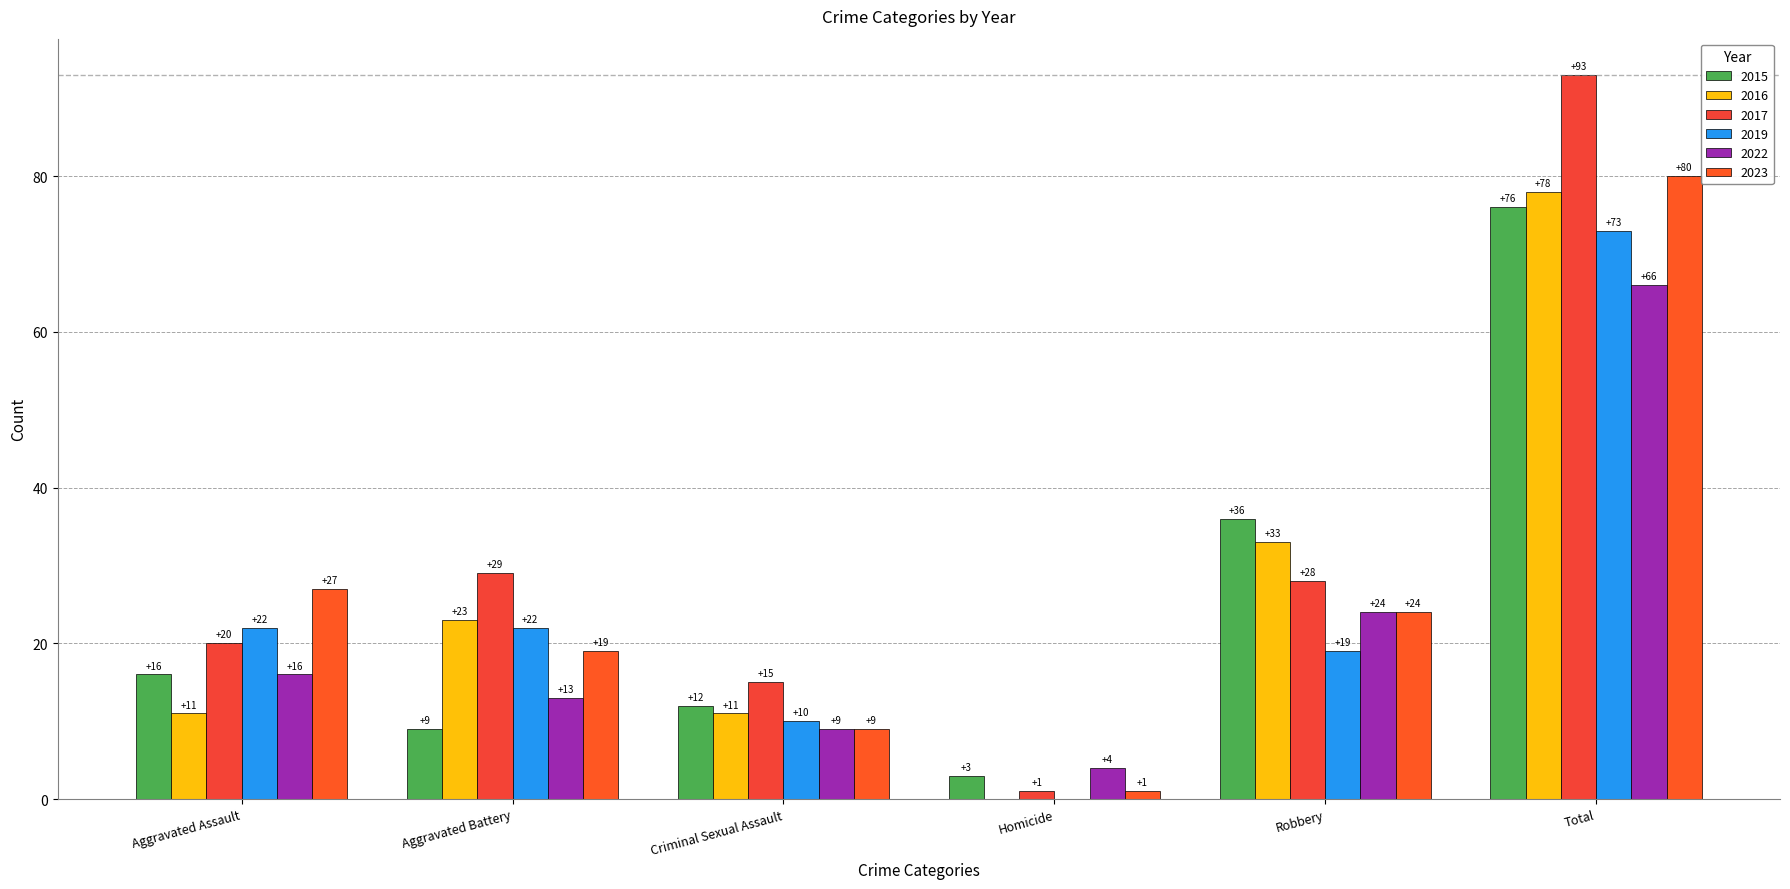

What position from the right is Aggravated Battery?

5